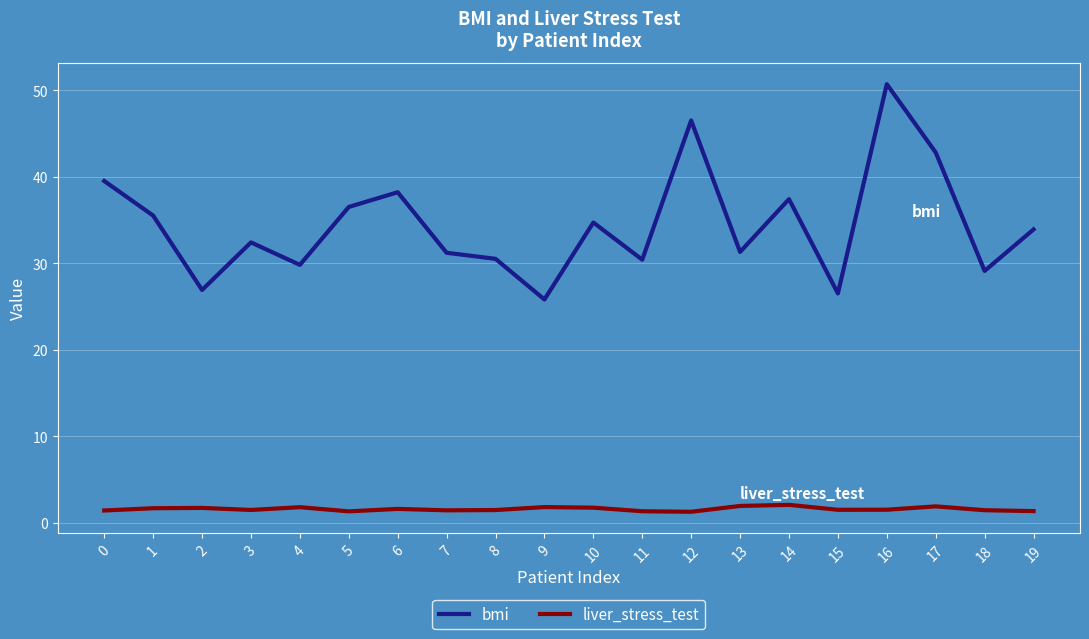

Rank the series by their maximum value, from highest to lowest.

bmi, liver_stress_test